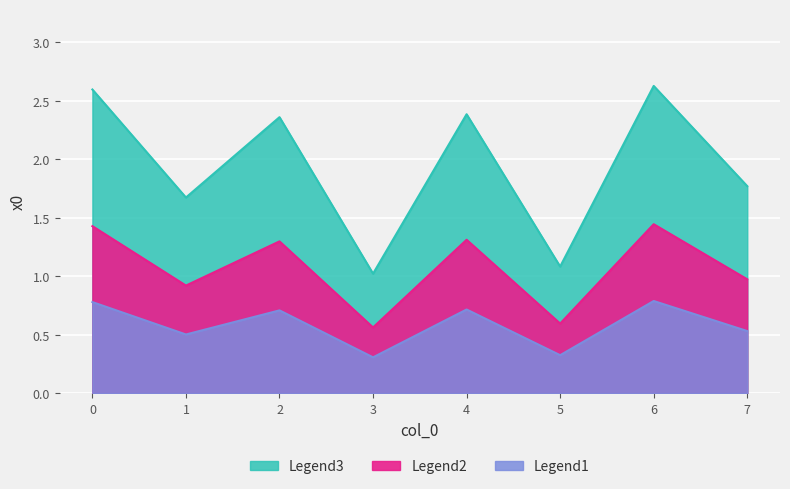

At which category does the chart reach its minimum across all series?

3